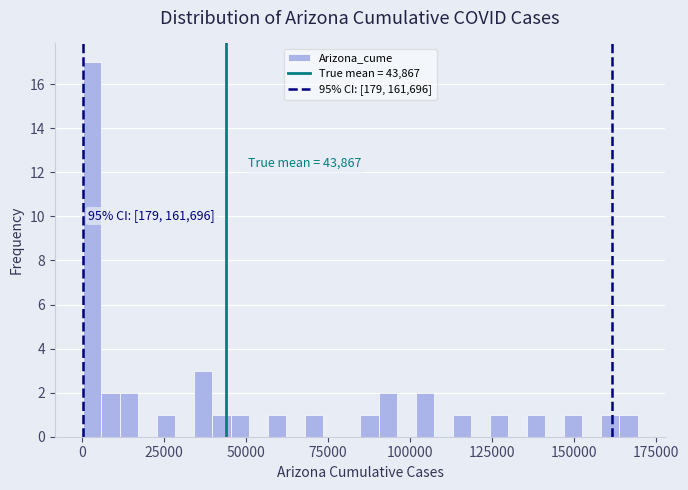

Around what value on the x-axis is the tallest bar? Give the approximate position of its centre, as read against the axis.

5000